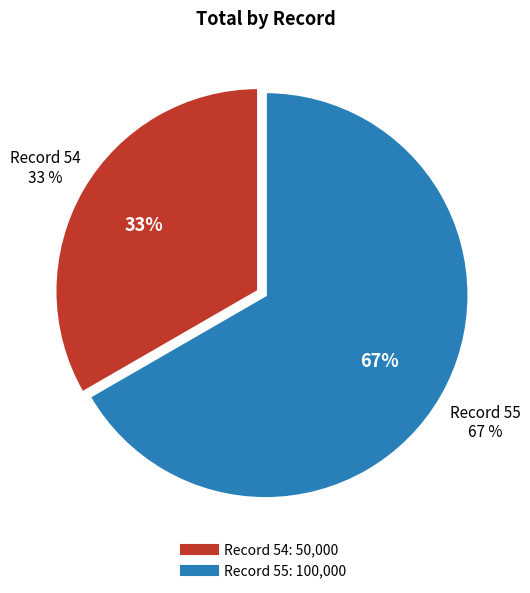

How many segments does this pie chart have?

2